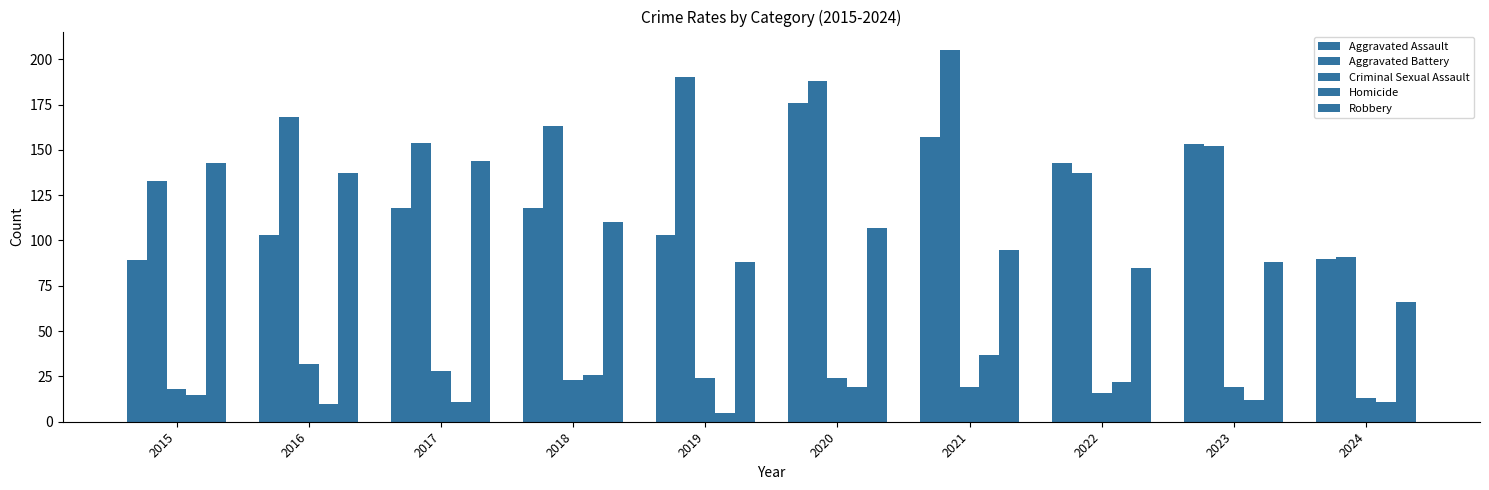

Which has a higher value, 2019 or 2020?

2020